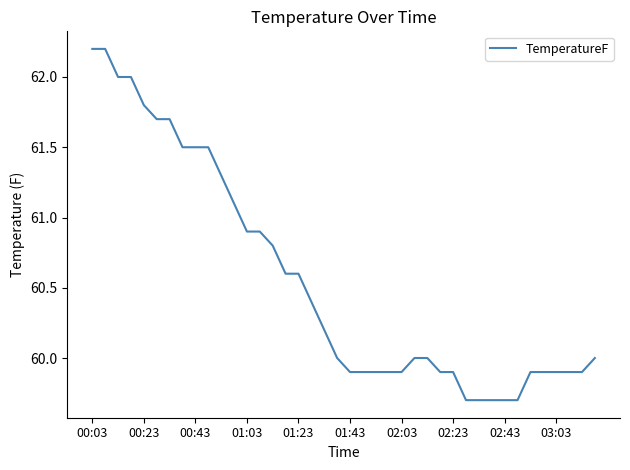

What is the smallest value displayed?

59.7